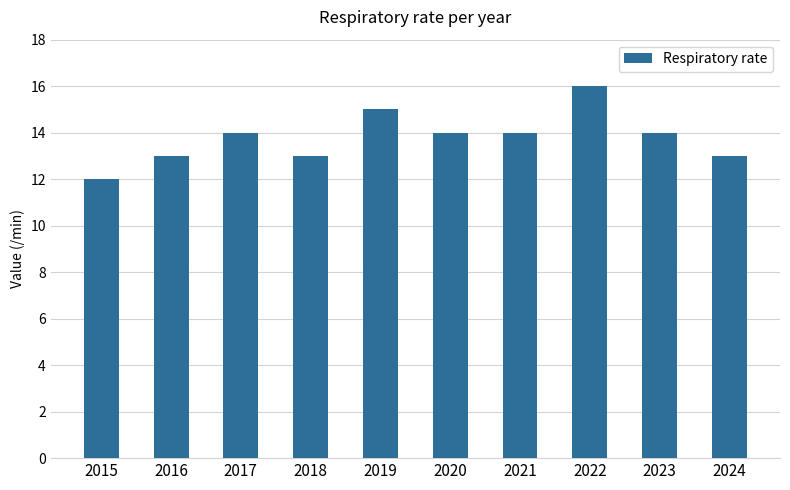

Reading left to right, list all the values displayed in this chart.

12	13	14	13	15	14	14	16	14	13